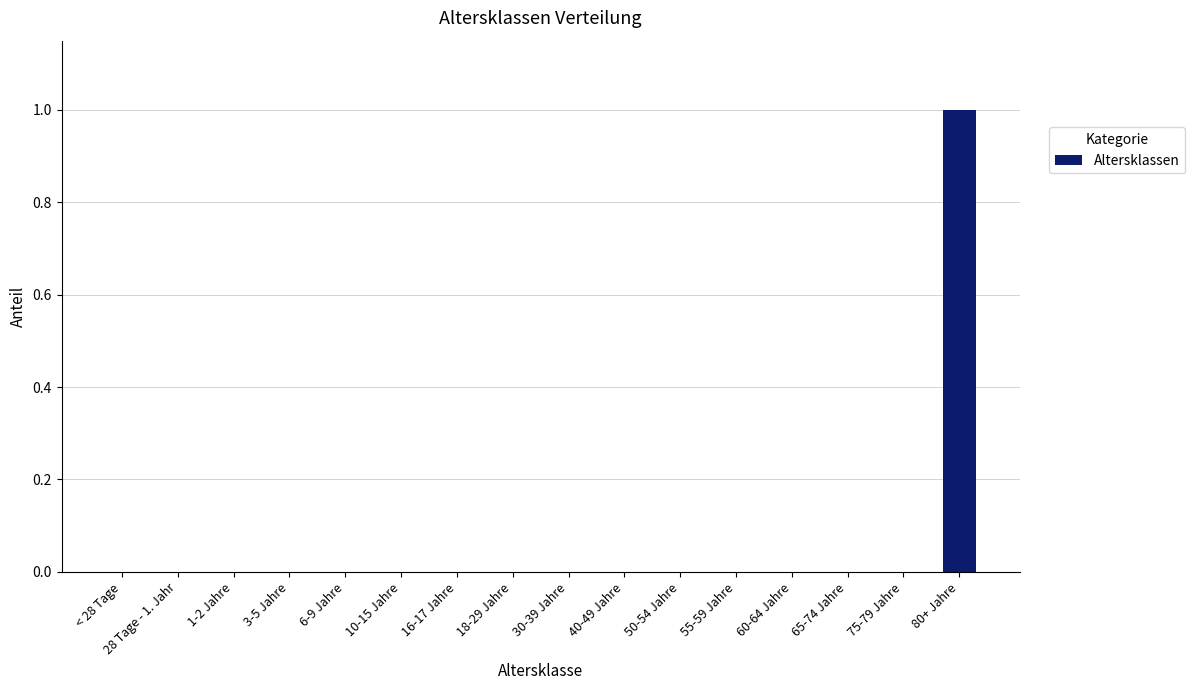

Does the chart contain stacked bars?

No